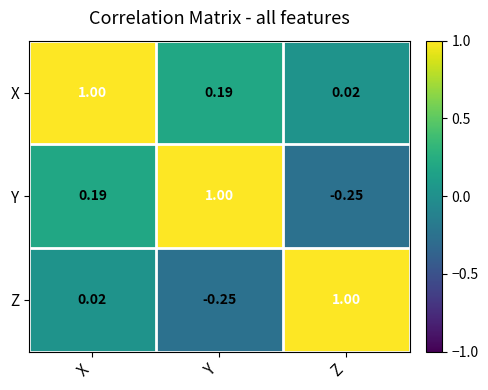

Which category has the lowest value in the Y series?

Z